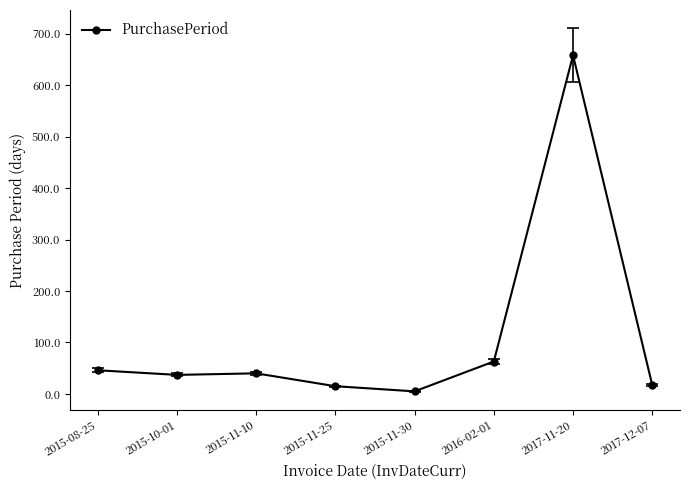

The chart shows a value of 15 at 2015-08-25. True or false?

False